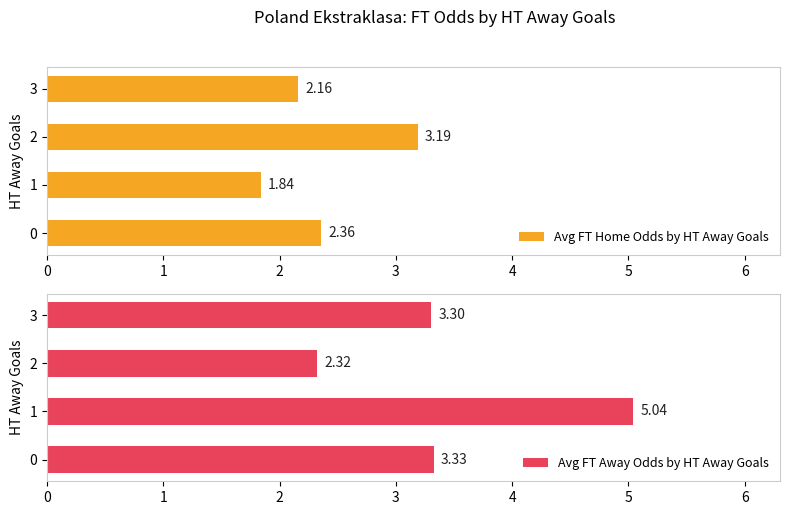

The value of Avg FT Home Odds by HT Away Goals at 0 is 3.4. True or false?

False